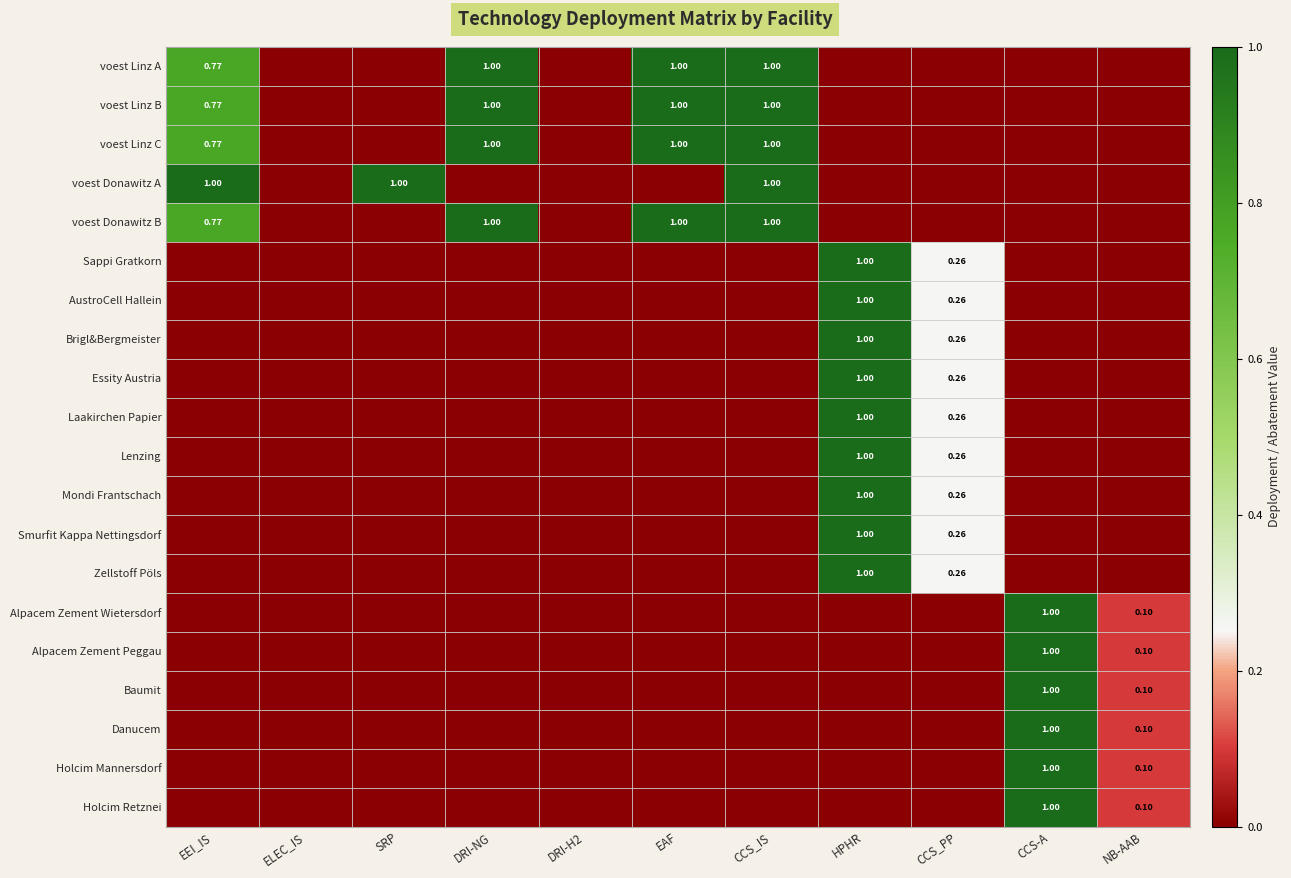

Rank the series by their maximum value, from lowest to highest.

voest Linz A, voest Linz B, voest Linz C, voest Donawitz A, voest Donawitz B, Sappi Gratkorn, AustroCell Hallein, Brigl&Bergmeister, Essity Austria, Laakirchen Papier, Lenzing, Mondi Frantschach, Smurfit Kappa Nettingsdorf, Zellstoff Pöls, Alpacem Zement Wietersdorf, Alpacem Zement Peggau, Baumit, Danucem, Holcim Mannersdorf, Holcim Retznei